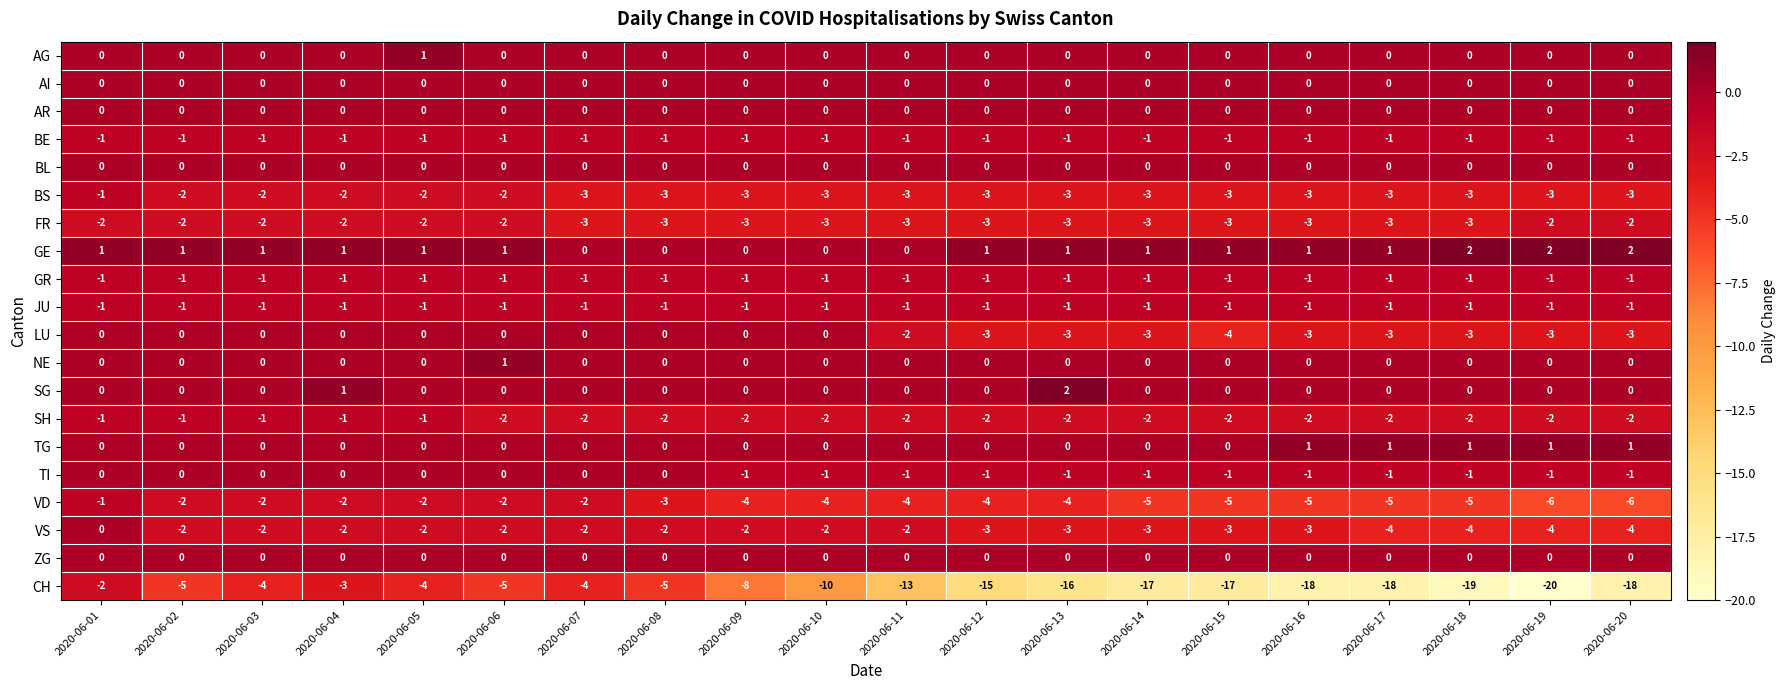

At which category is the sum across all series the highest?

2020-06-01